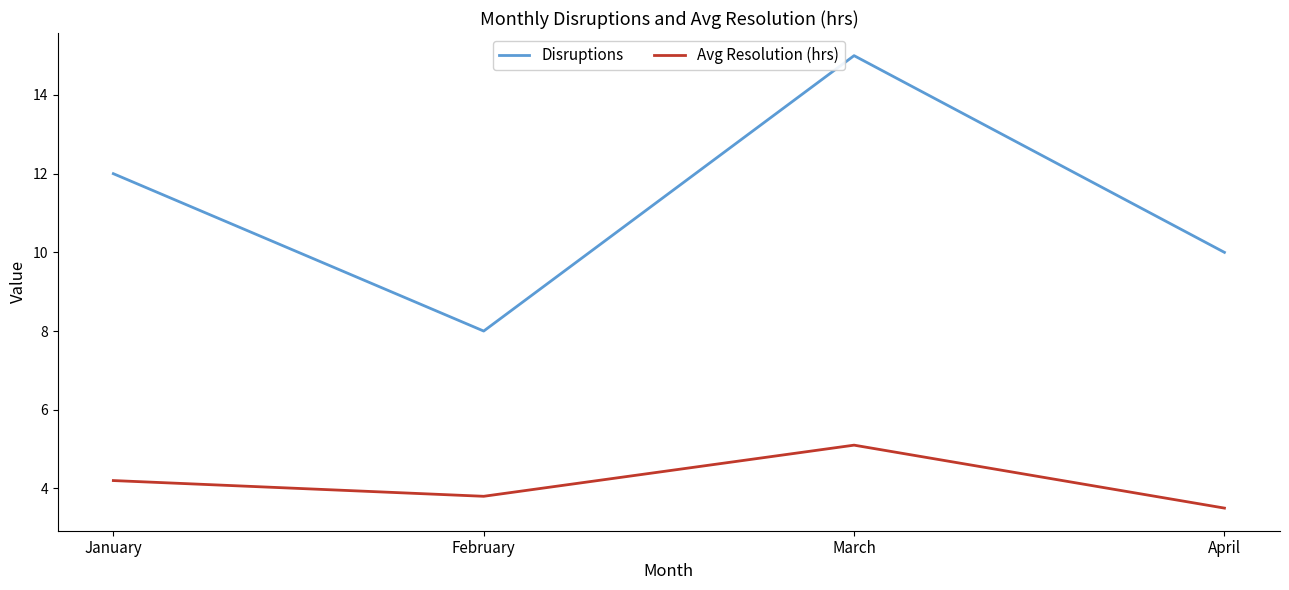

Which series changed the most between February and March?

Disruptions